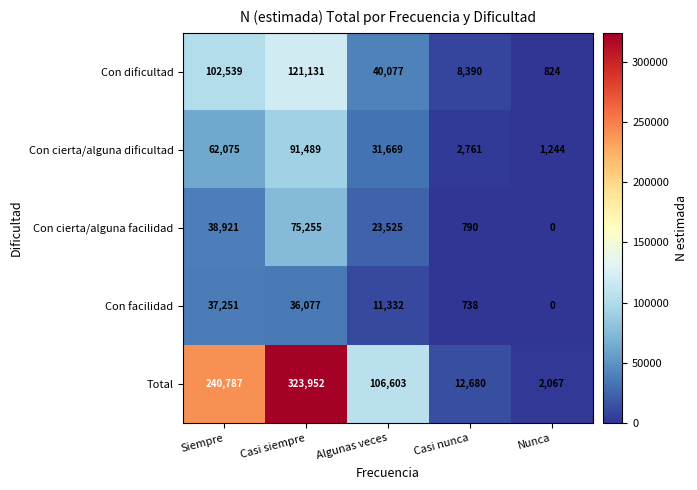

Count the number of categories in the chart.

5